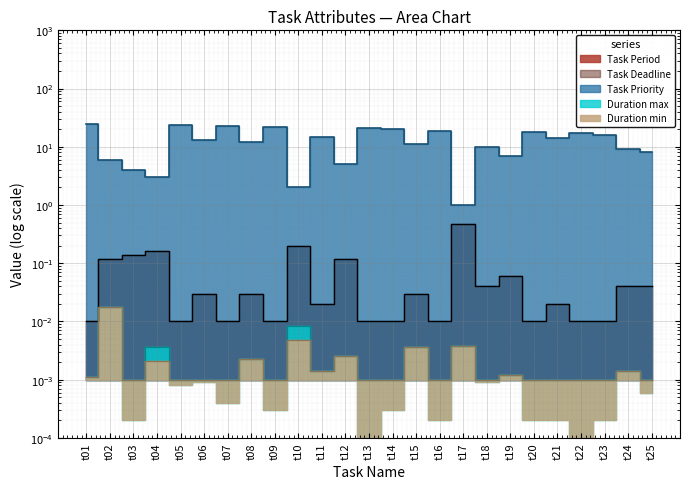

The Task Period series shows 0.0 at t04. True or false?

False